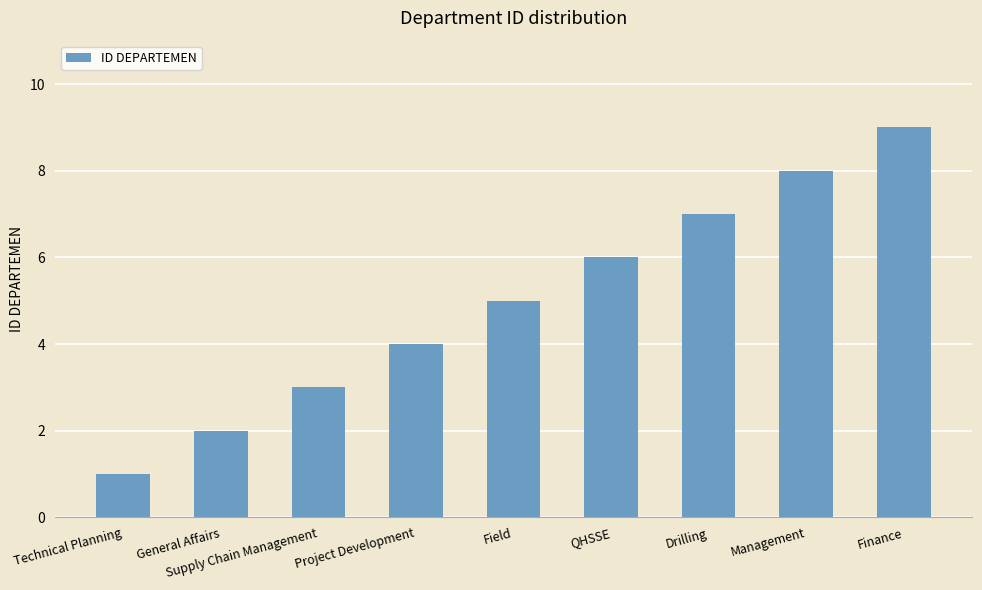

What is the approximate value at Project Development?

4